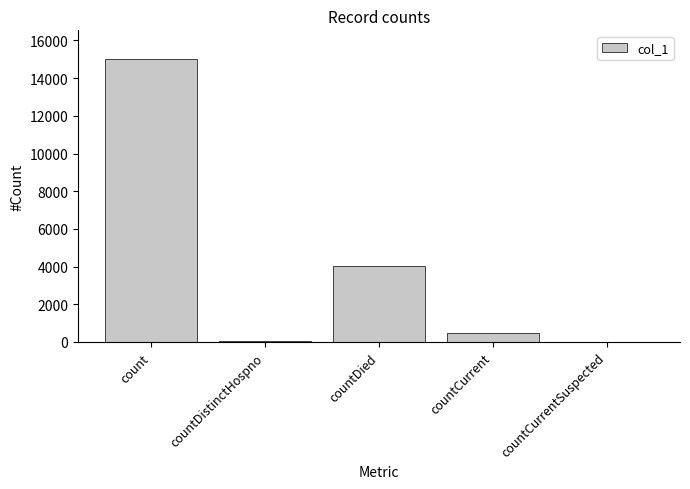

Is it true that the value at countDied is 970?

False